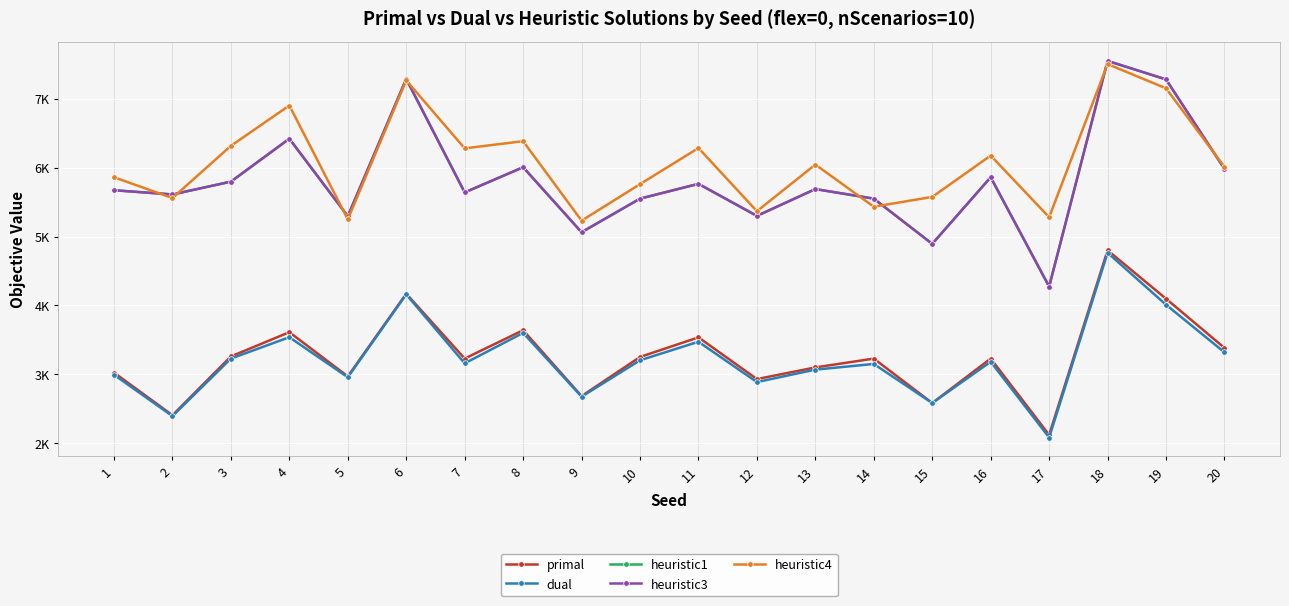

Does the chart have visible grid lines?

Yes